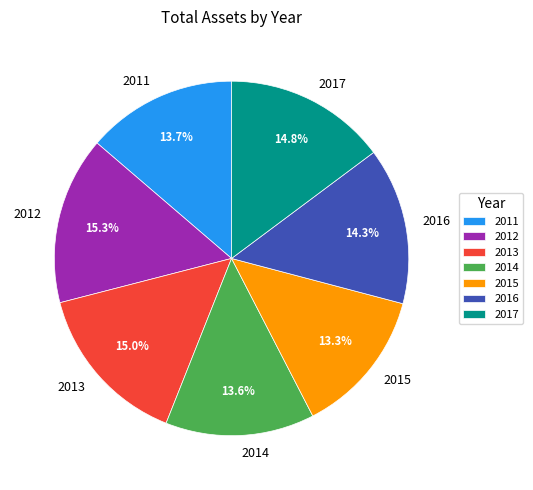

What percentage is the 2012 slice, to the nearest percent?

15%